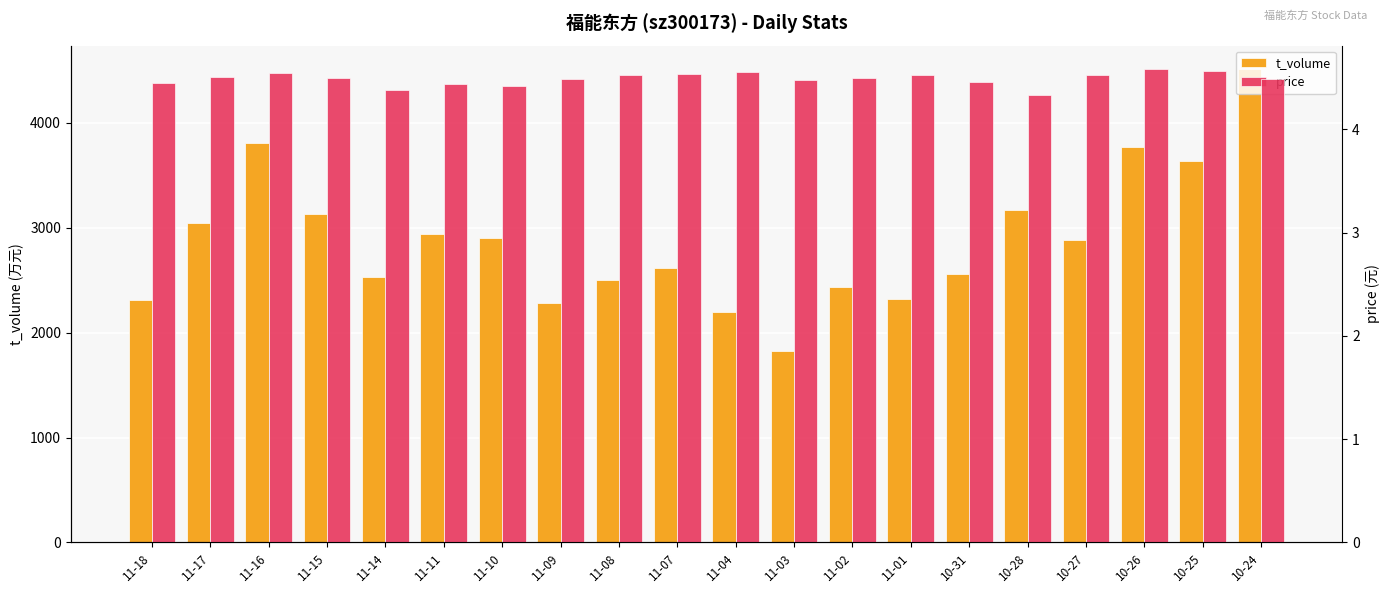

At which category does the chart reach its peak across all series?

10-24